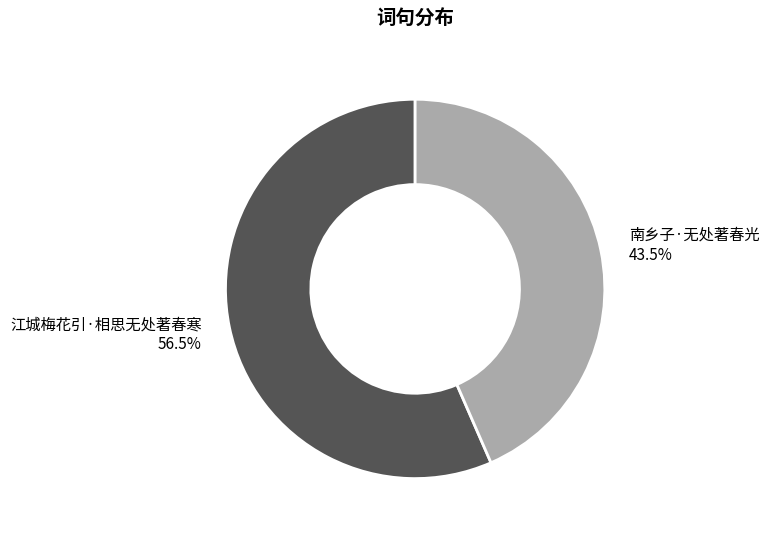

How many segments does this pie chart have?

2